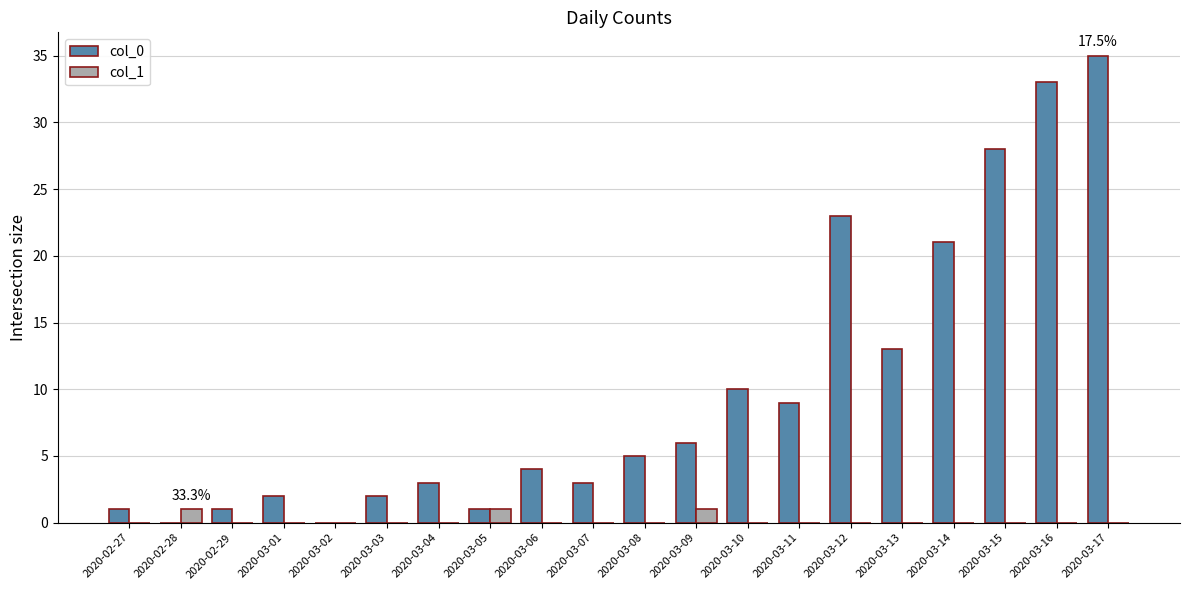

How many categories are shown in the chart?

20